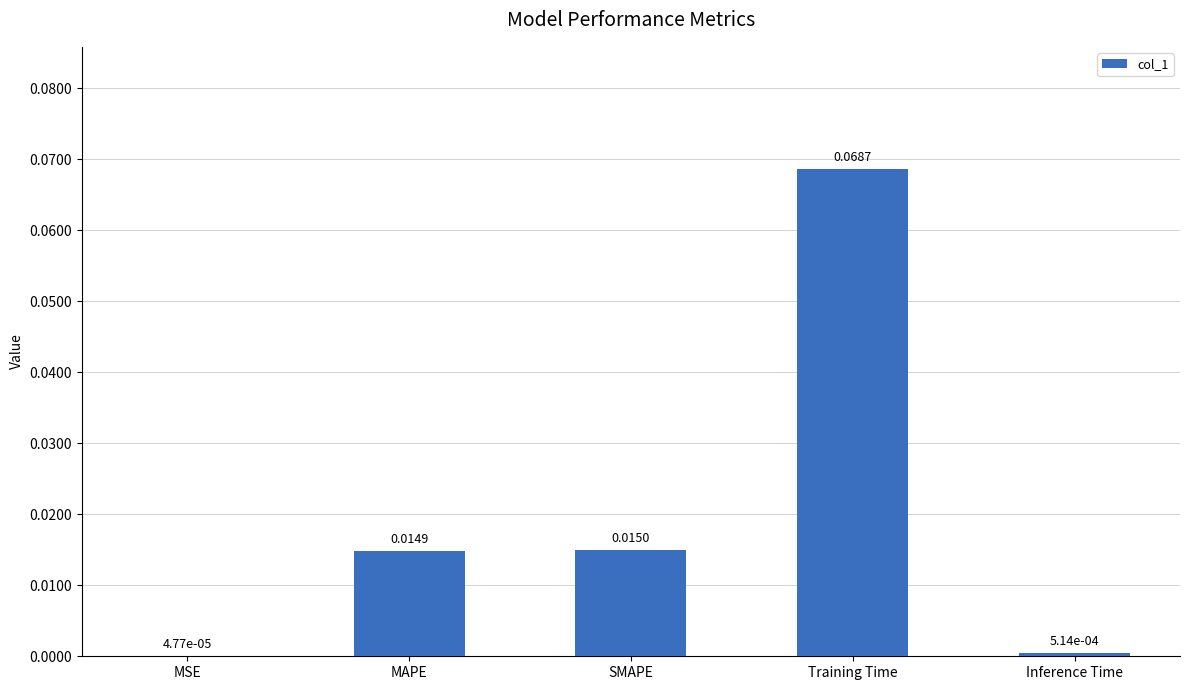

Between MAPE and MSE, which is larger?

MAPE